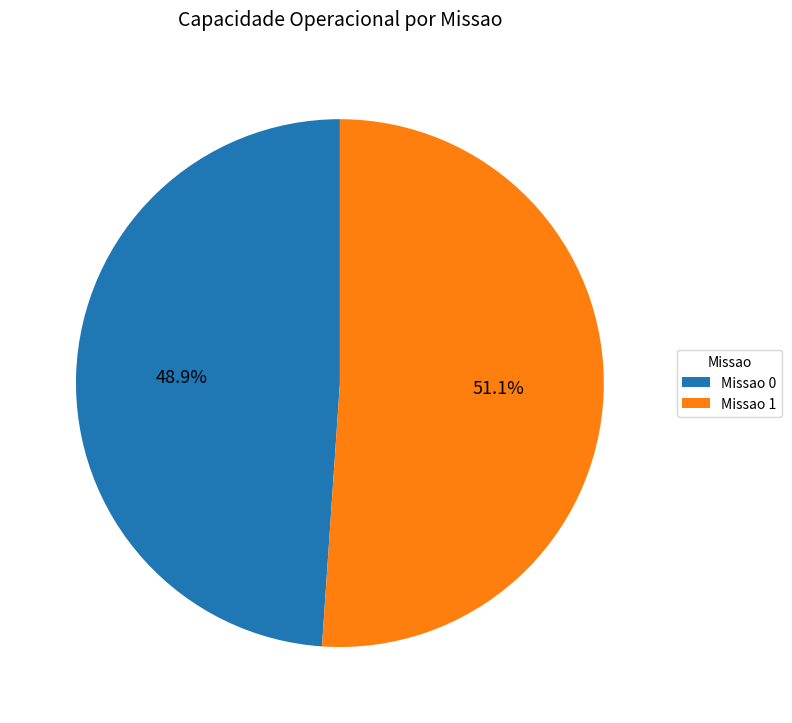

How much of the chart is everything except Missao 0?

51.1%